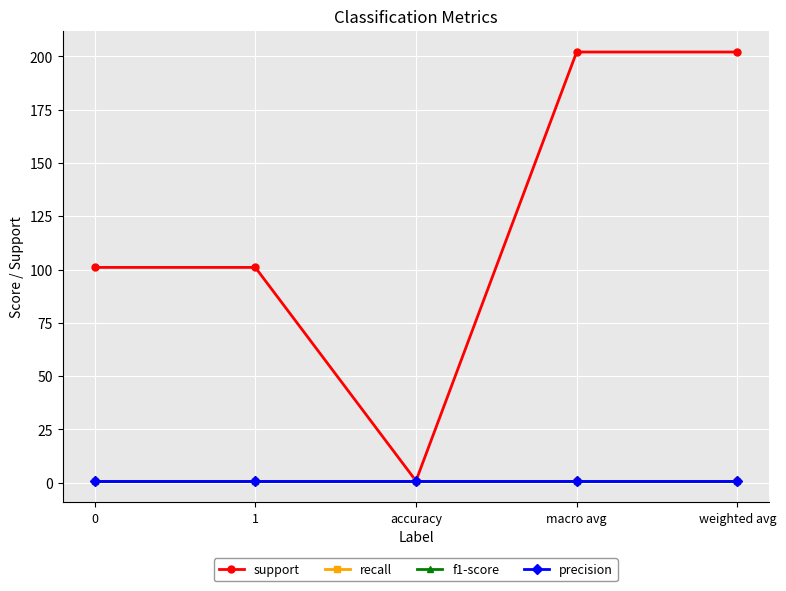

The value of recall at 0 is 0.2. True or false?

False